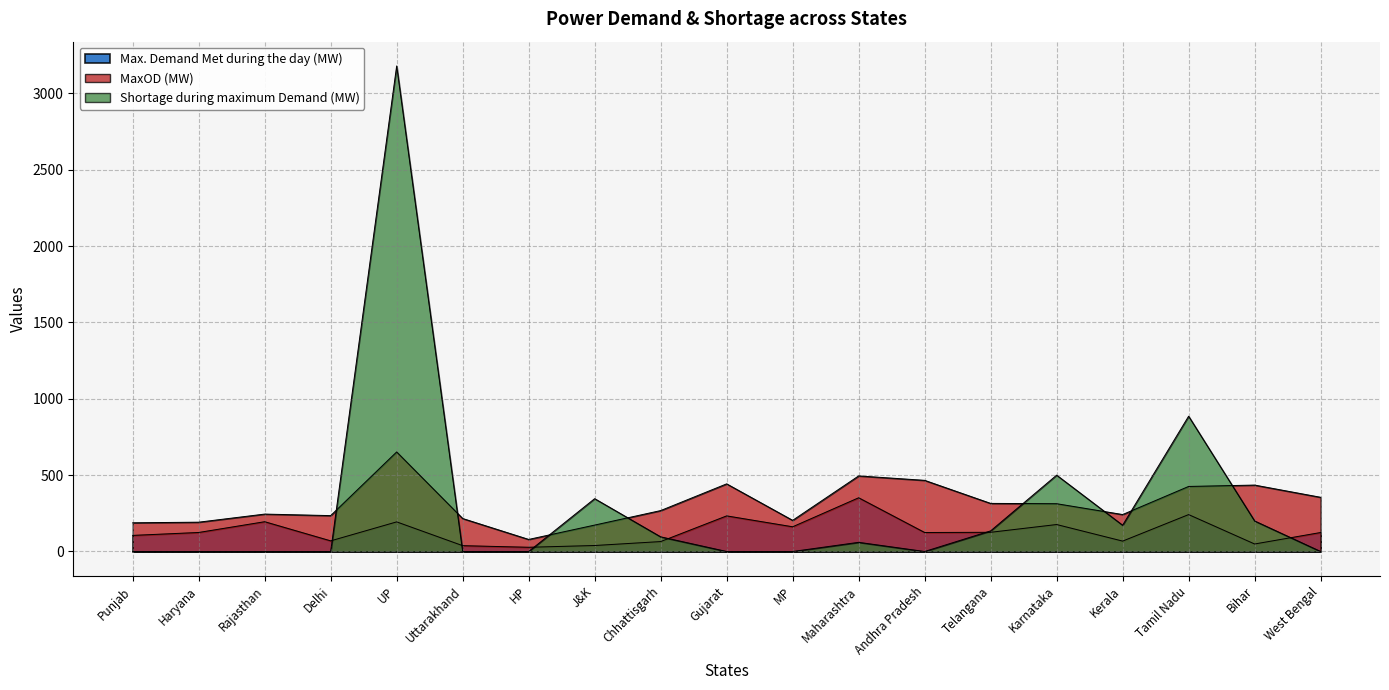

What is the label of the 8th point from the left?

J&K